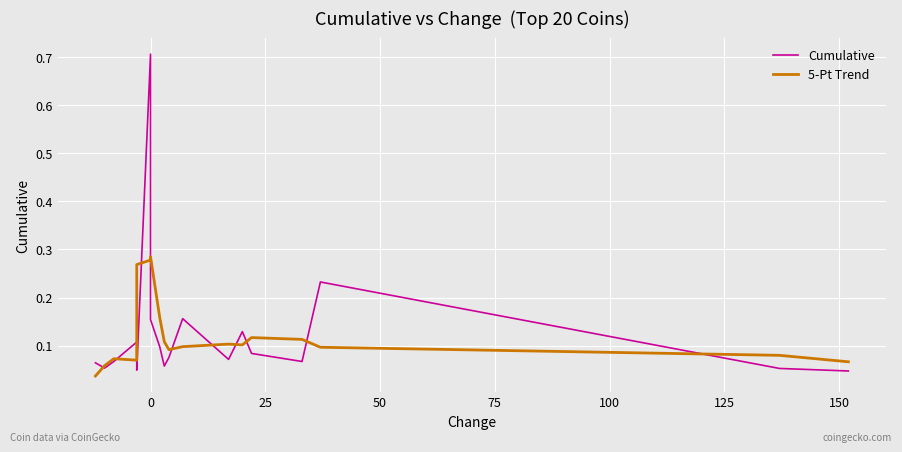

Is this an area chart (filled region under the line)?

No